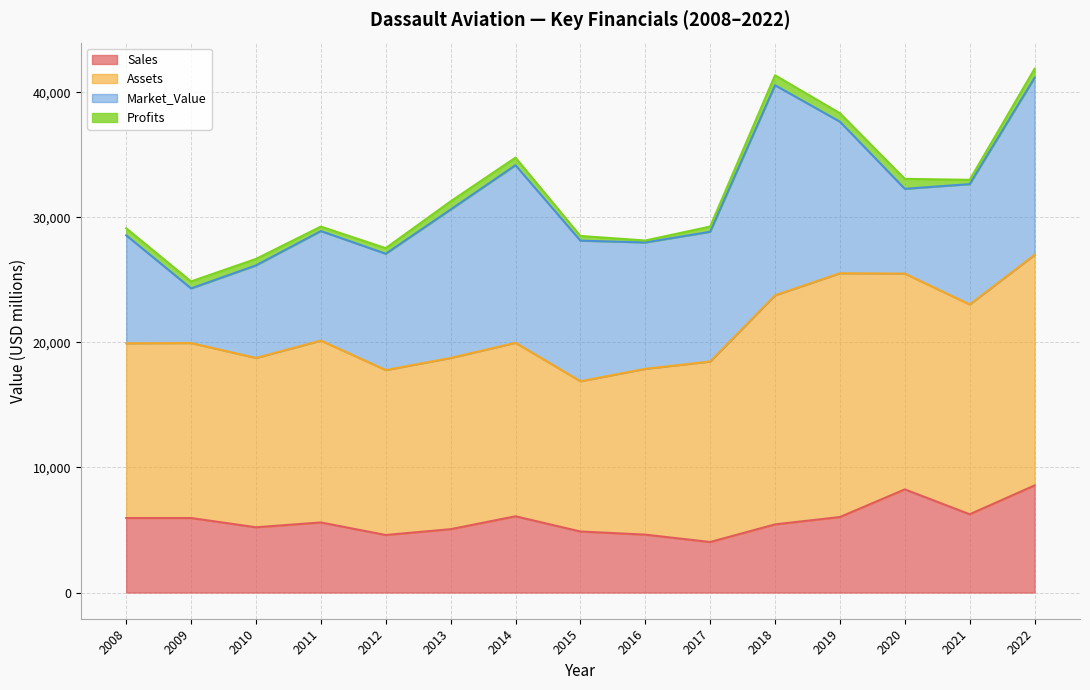

What is the value of the Profits point at the 5th from the left?

449.0